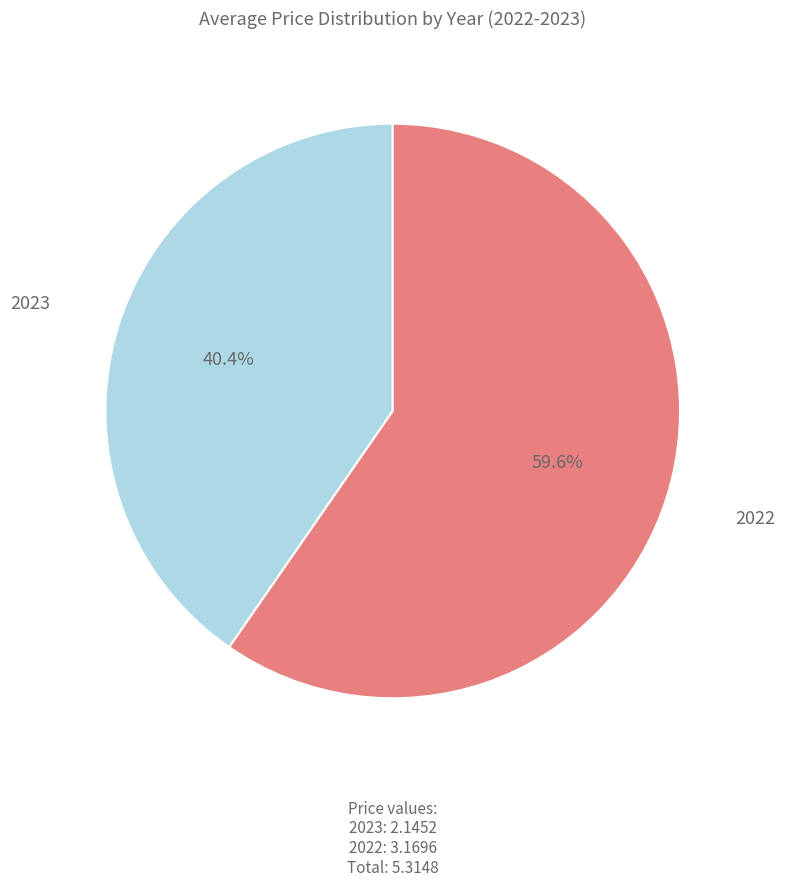

Which category accounts for the majority?

2022